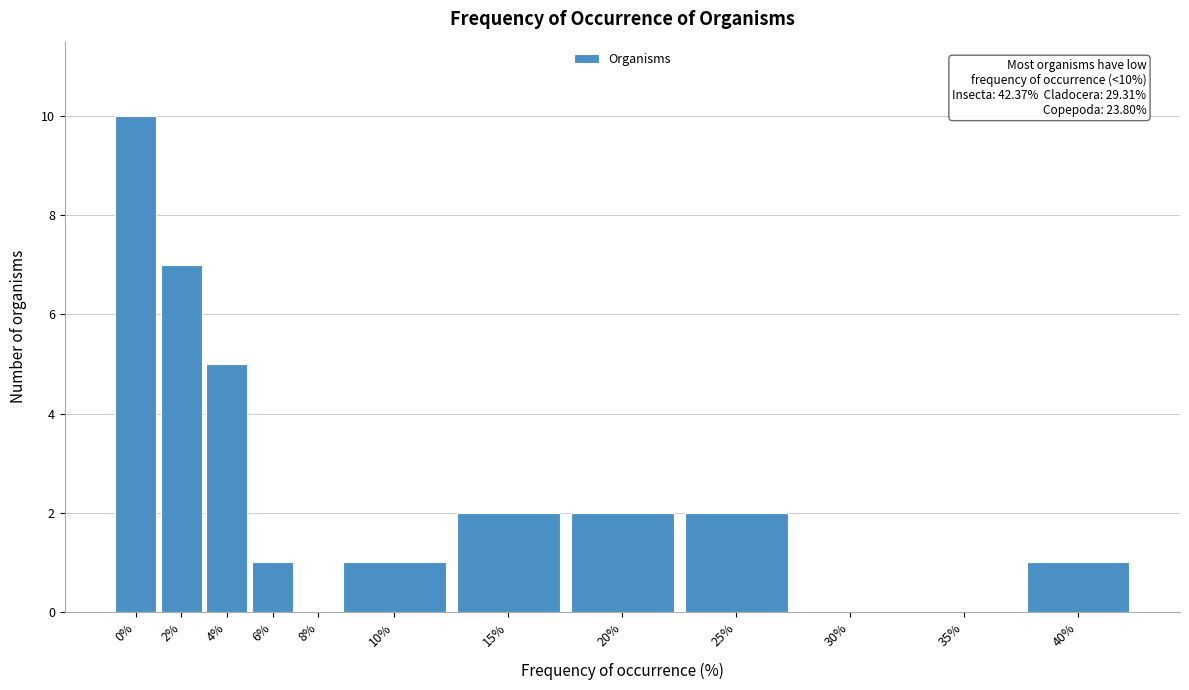

Reading left to right, list all the values displayed in this chart.

0%=10	2%=7	4%=5	6%=1	8%=0	10%=1	15%=2	20%=2	25%=2	30%=0	35%=0	40%=1